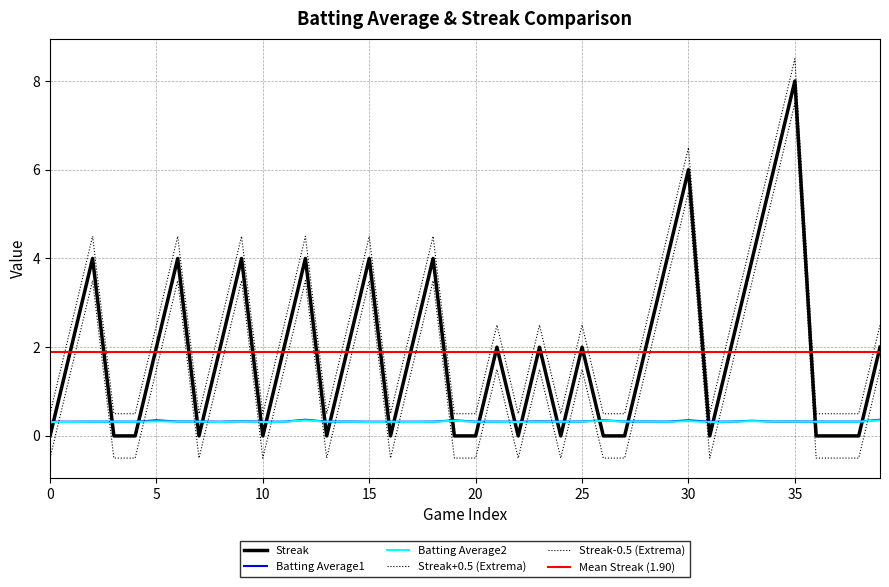

At which category is the sum across all series the highest?

35